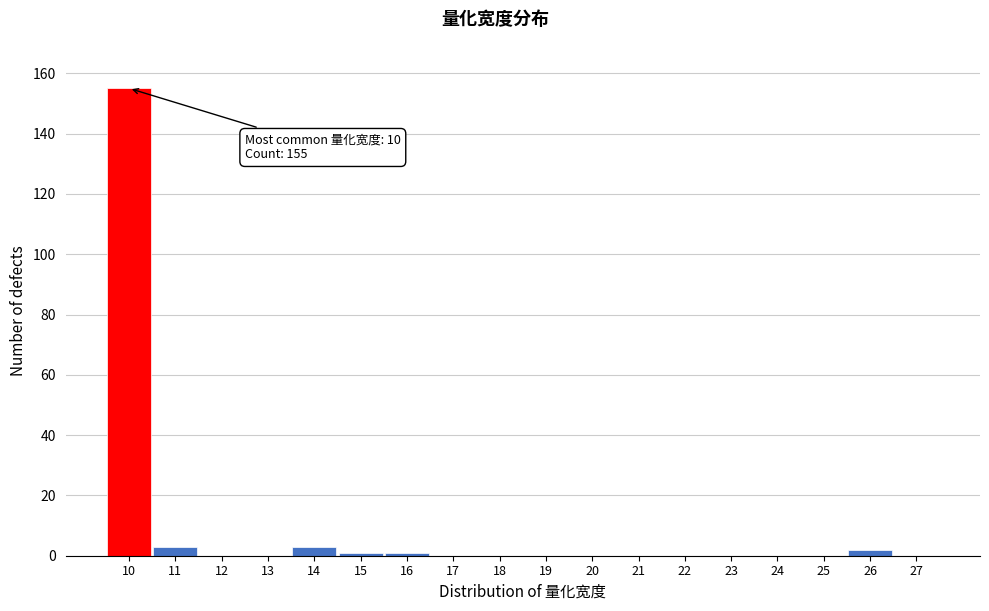

Reading left to right, what are all the values shown in this chart?

10=155	11=3	12=0	13=0	14=3	15=1	16=1	17=0	18=0	19=0	20=0	21=0	22=0	23=0	24=0	25=0	26=2	27=0